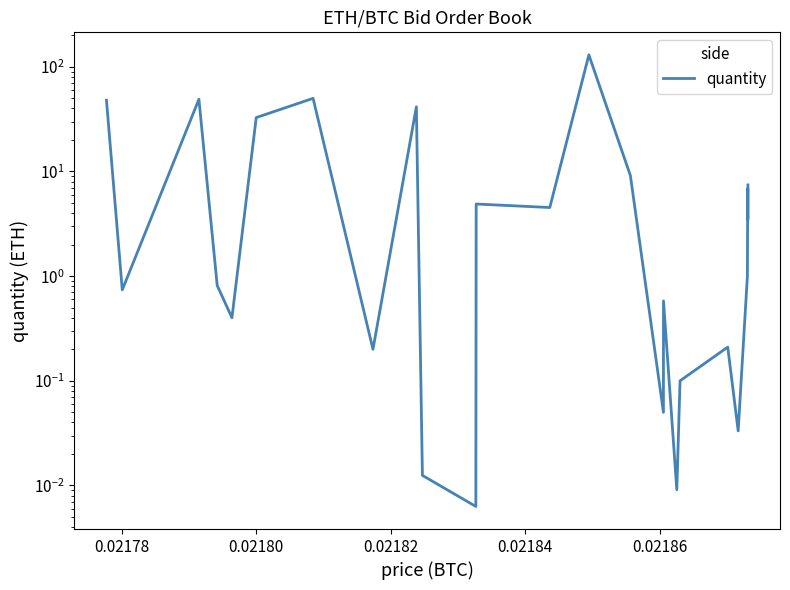

What is the sum of all values?

391.7